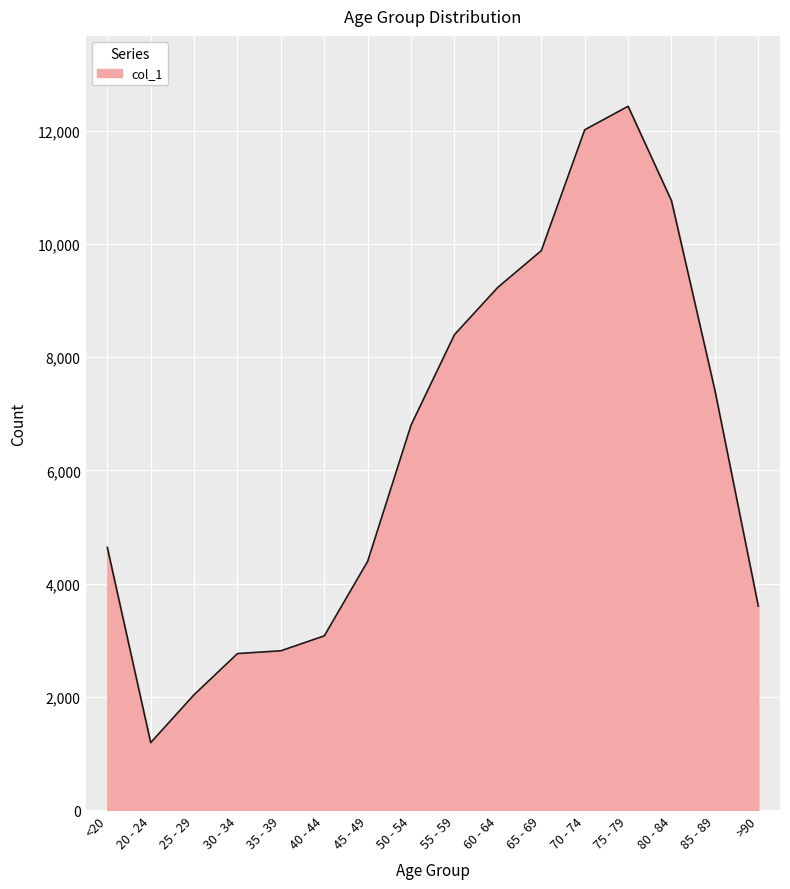

What is the smallest value displayed?

1191